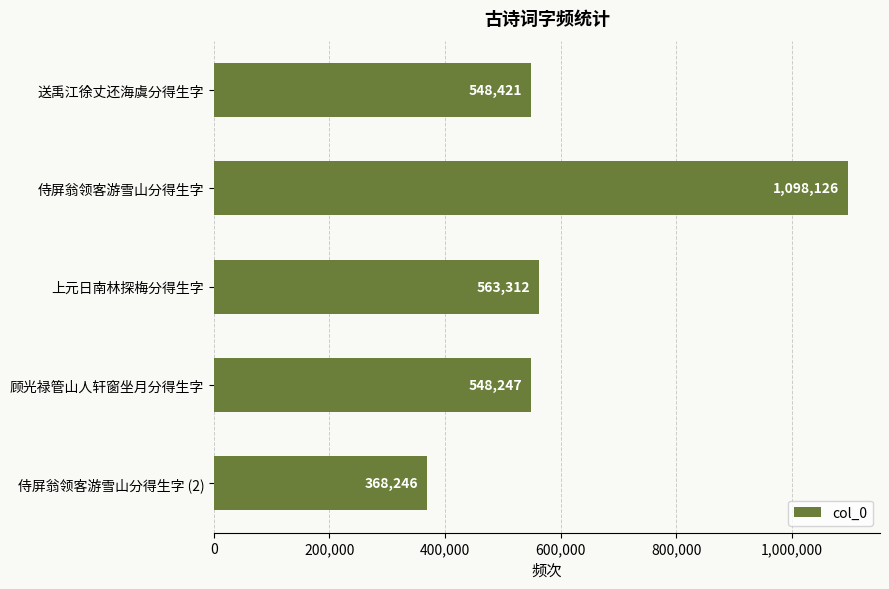

Reading top to bottom, transcribe all the data shown in this chart.

548421	1098126	563312	548247	368246